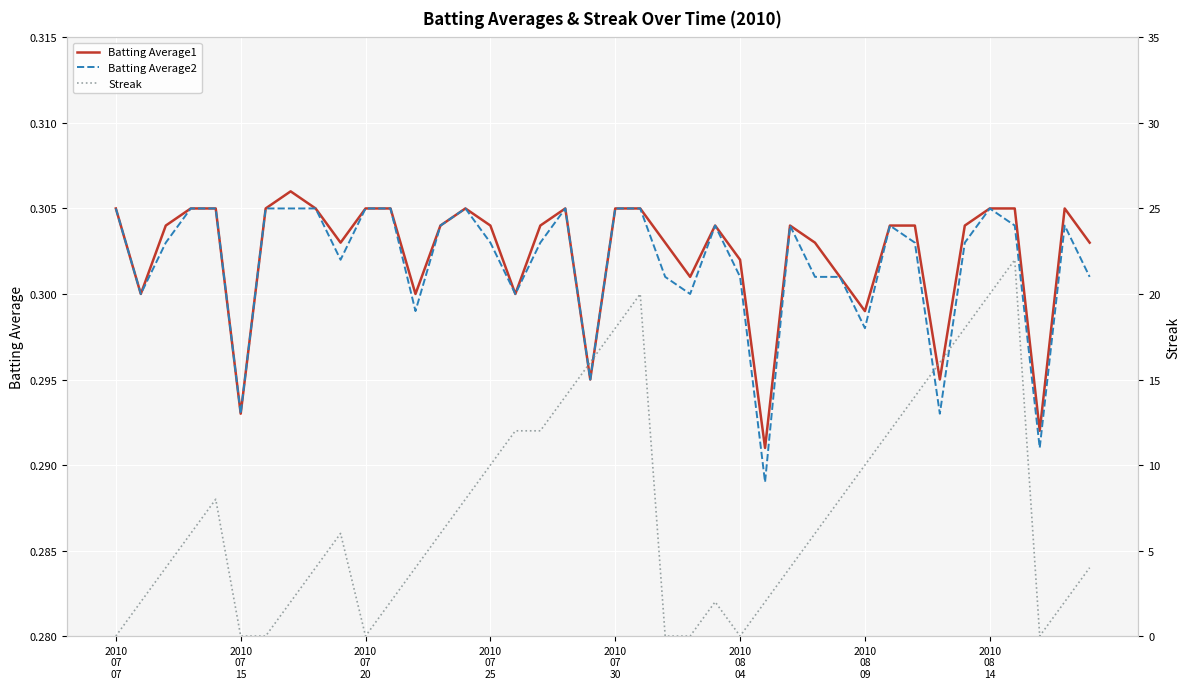

What are all the series names shown in the legend?

Batting Average1, Batting Average2, Streak